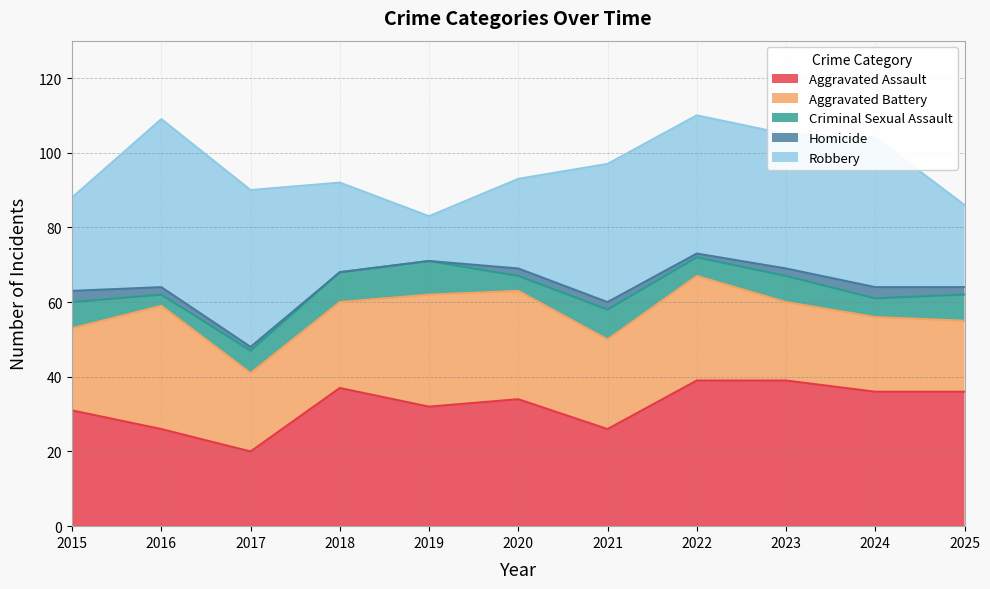

What is the average value of the Criminal Sexual Assault series?

6